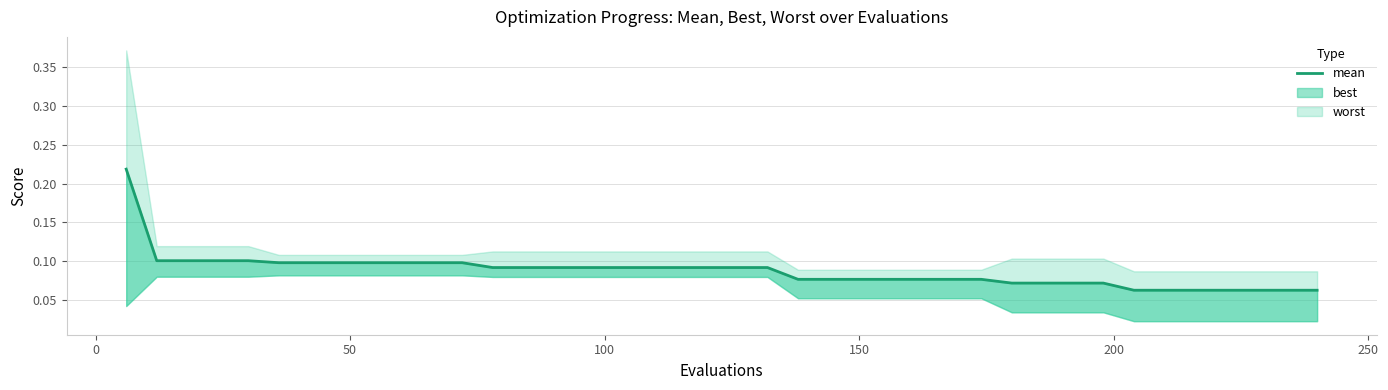

Reading right to left, extract all data points from this chart.

0.1	0.1	0.1	0.1	0.1	0.1	0.1	0.1	0.1	0.1	0.1	0.1	0.1	0.1	0.1	0.1	0.1	0.1	0.1	0.1	0.1	0.1	0.1	0.1	0.1	0.1	0.1	0.1	0.1	0.1	0.1	0.1	0.1	0.1	0.1	0.1	0.1	0.1	0.1	0.2